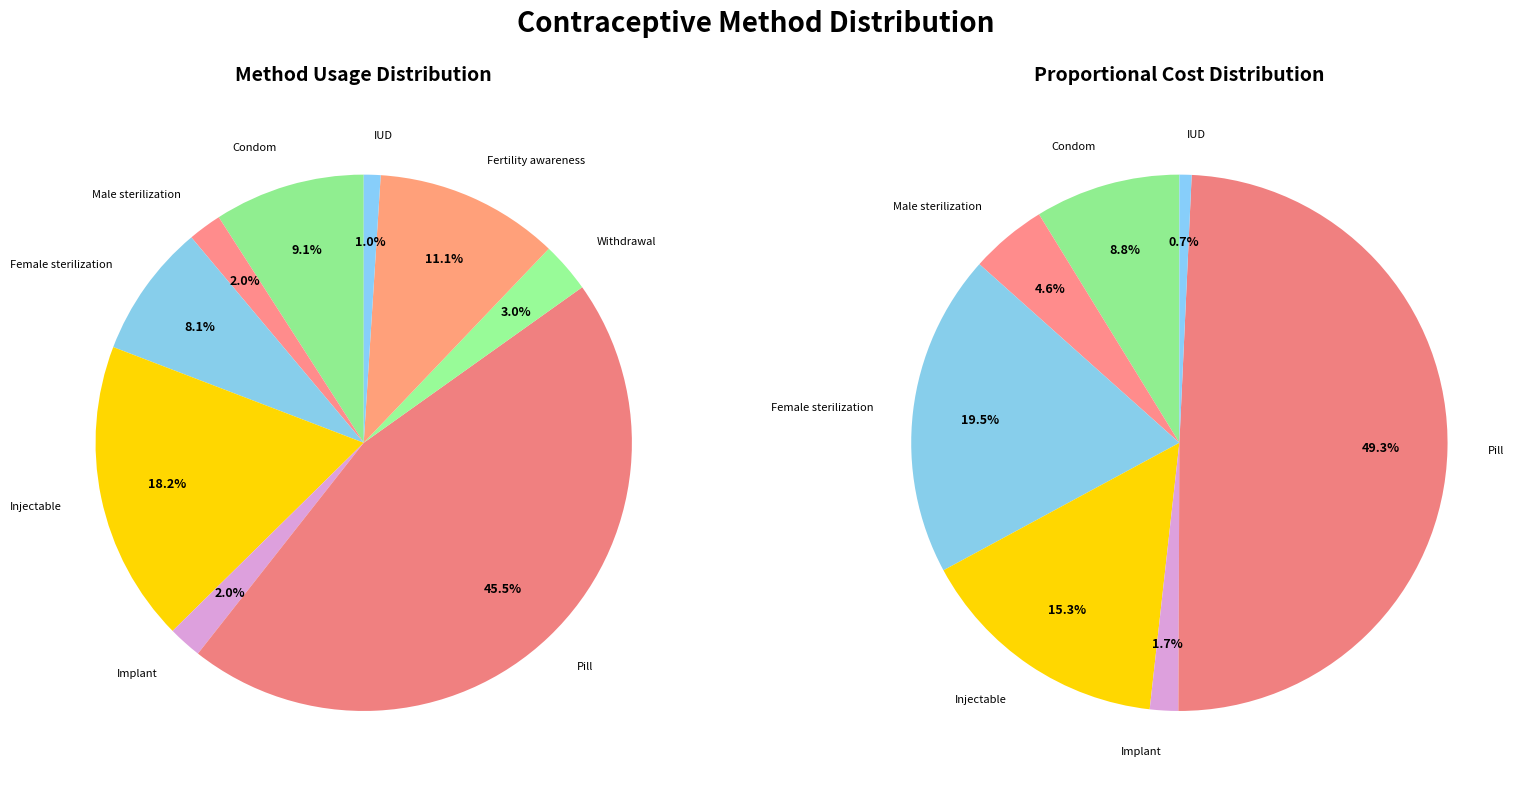

To the nearest percent, what is the difference between the largest and smallest slice percentages?

44%